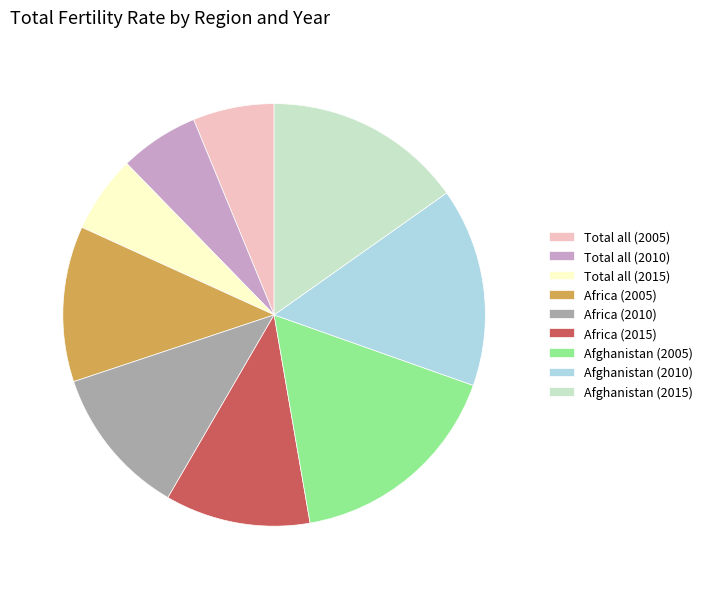

Which slice is the largest?

Afghanistan (2005)